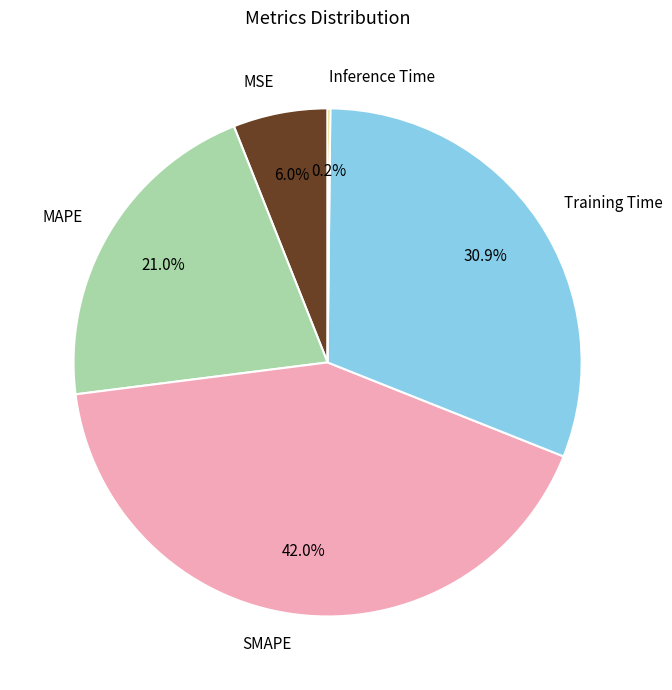

What percentage is NOT represented by MSE?

94.0%